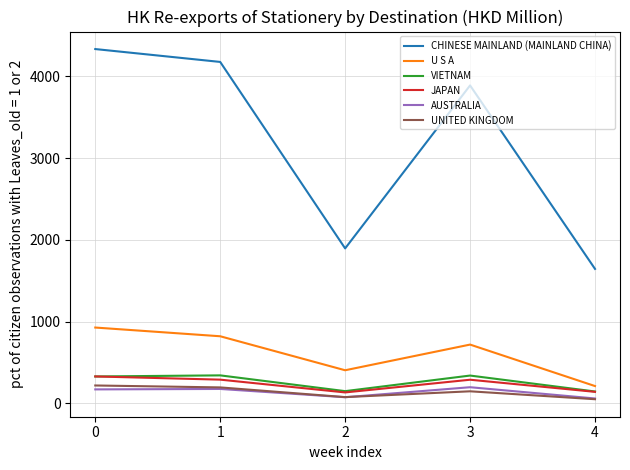

What is the difference between the UNITED KINGDOM values at 3 and 2?

71.0